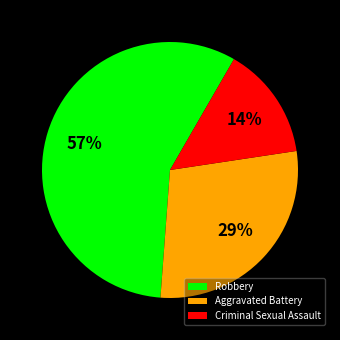

Combined, do Aggravated Battery and Robbery account for over 50%?

Yes